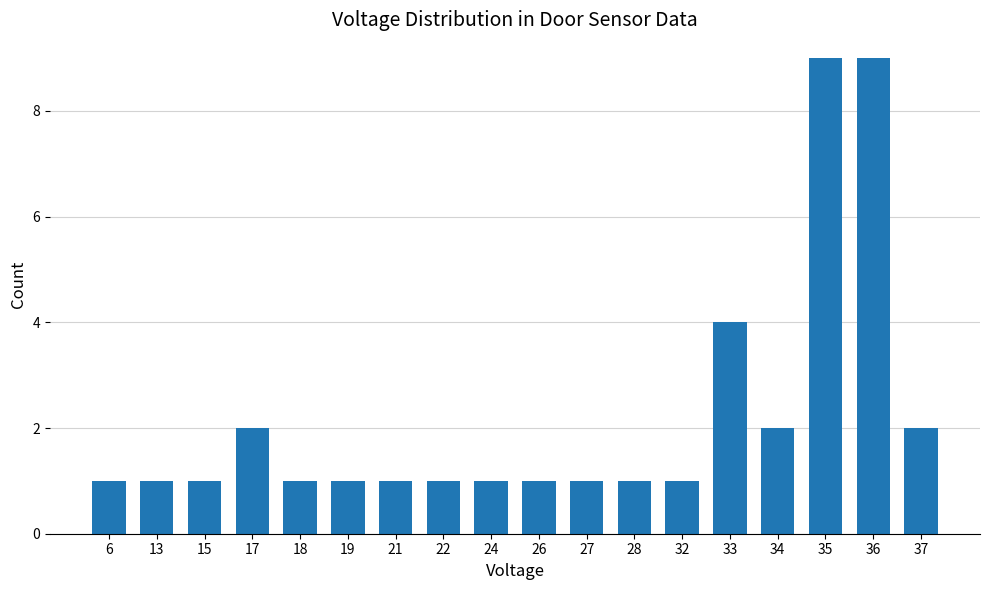

What is the difference between the second highest and minimum values?

8